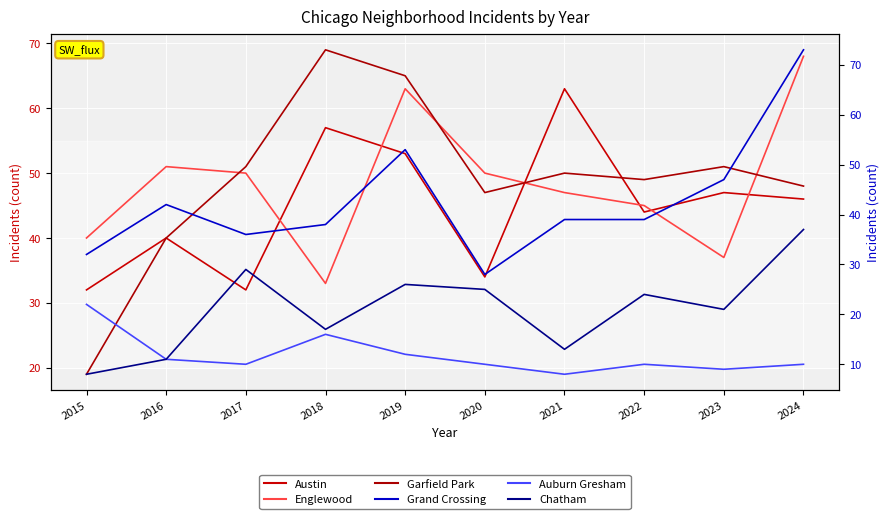

Reading right to left, what are all the values shown in this chart?

Austin: 2024=46	2023=47	2022=44	2021=63	2020=34	2019=53	2018=57	2017=32	2016=40	2015=32
Englewood: 2024=68	2023=37	2022=45	2021=47	2020=50	2019=63	2018=33	2017=50	2016=51	2015=40
Garfield Park: 2024=48	2023=51	2022=49	2021=50	2020=47	2019=65	2018=69	2017=51	2016=40	2015=19
Grand Crossing: 2024=73	2023=47	2022=39	2021=39	2020=28	2019=53	2018=38	2017=36	2016=42	2015=32
Auburn Gresham: 2024=10	2023=9	2022=10	2021=8	2020=10	2019=12	2018=16	2017=10	2016=11	2015=22
Chatham: 2024=37	2023=21	2022=24	2021=13	2020=25	2019=26	2018=17	2017=29	2016=11	2015=8